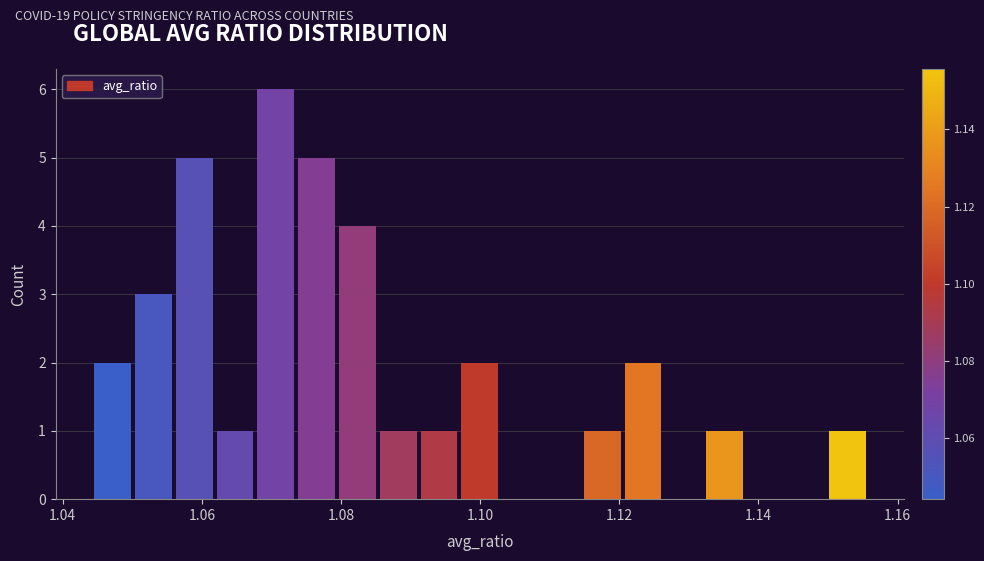

Around what value on the x-axis is the tallest bar? Give the approximate position of its centre, as read against the axis.

1.070